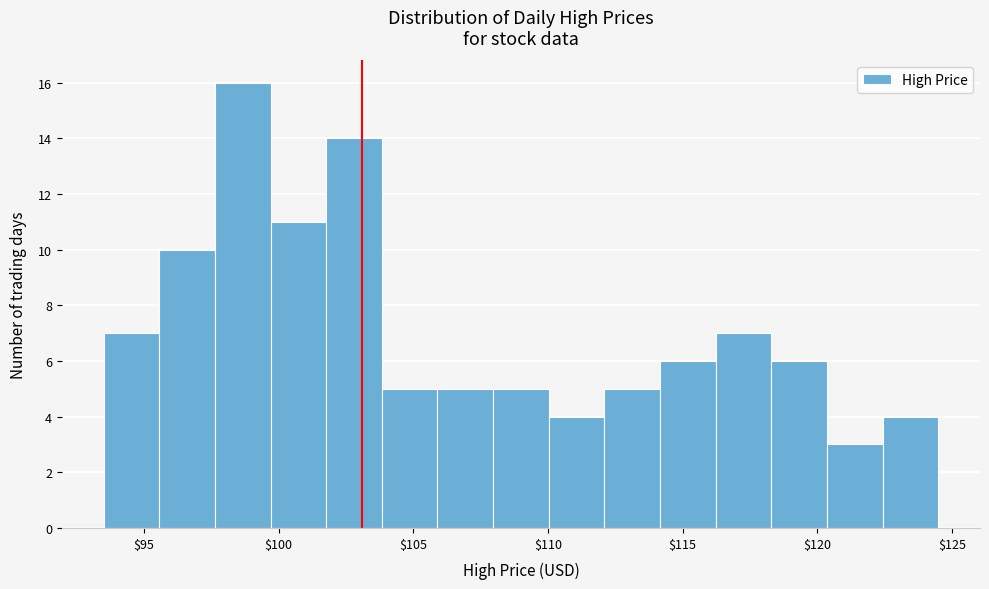

Reading left to right, list every bar in this chart as the range it spans on the x-axis followed by its height. Neither the bar edges nor the heights are printed on the chart, so give them approximately, as read against the axes.

93.5 to 95.5: 7
95.5 to 97.5: 10
97.5 to 99.5: 16
99.5 to 102.0: 11
102.0 to 104.0: 14
104.0 to 106.0: 5
106.0 to 108.0: 5
108.0 to 110.0: 5
110.0 to 112.0: 4
112.0 to 114.0: 5
114.0 to 116.0: 6
116.0 to 118.5: 7
118.5 to 120.5: 6
120.5 to 122.5: 3
122.5 to 124.5: 4